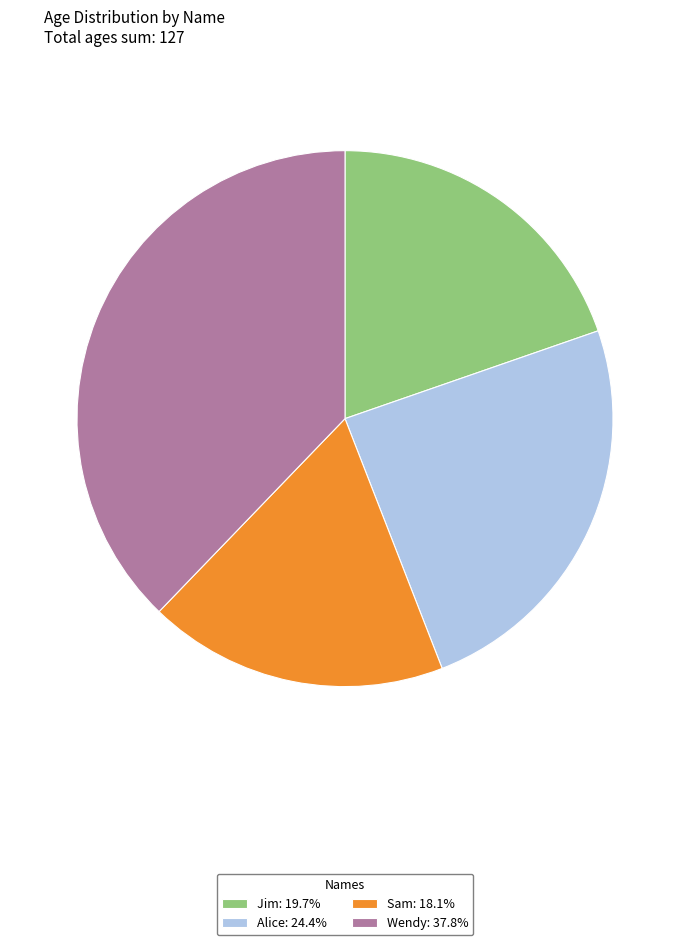

The Jim slice represents 20% of the pie. True or false?

True